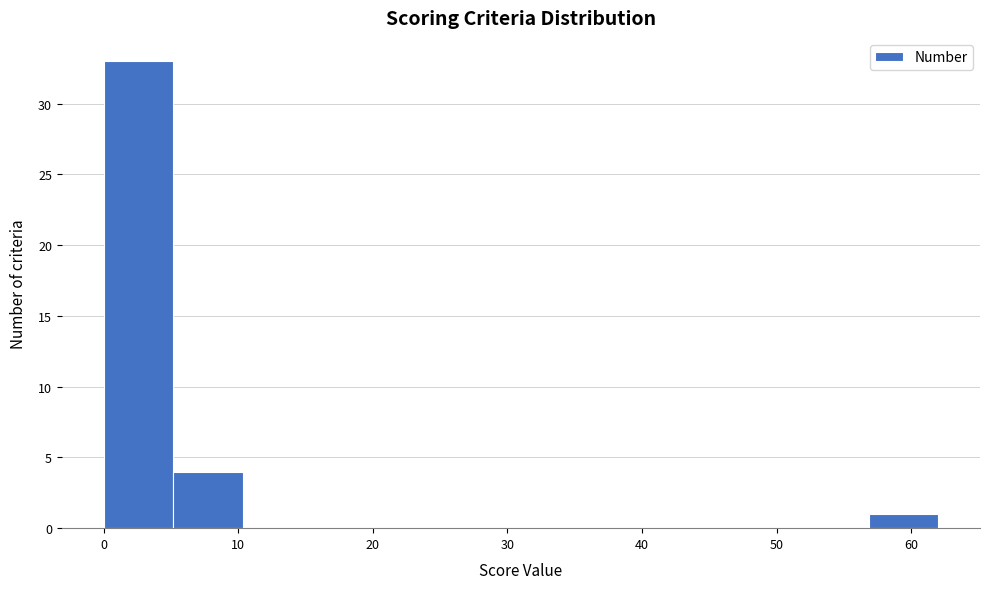

What is the height of the bar covering 5 to 10 on the x-axis? Neither the bar edges nor the heights are printed on the chart, so give them approximately, as read against the axes.

4